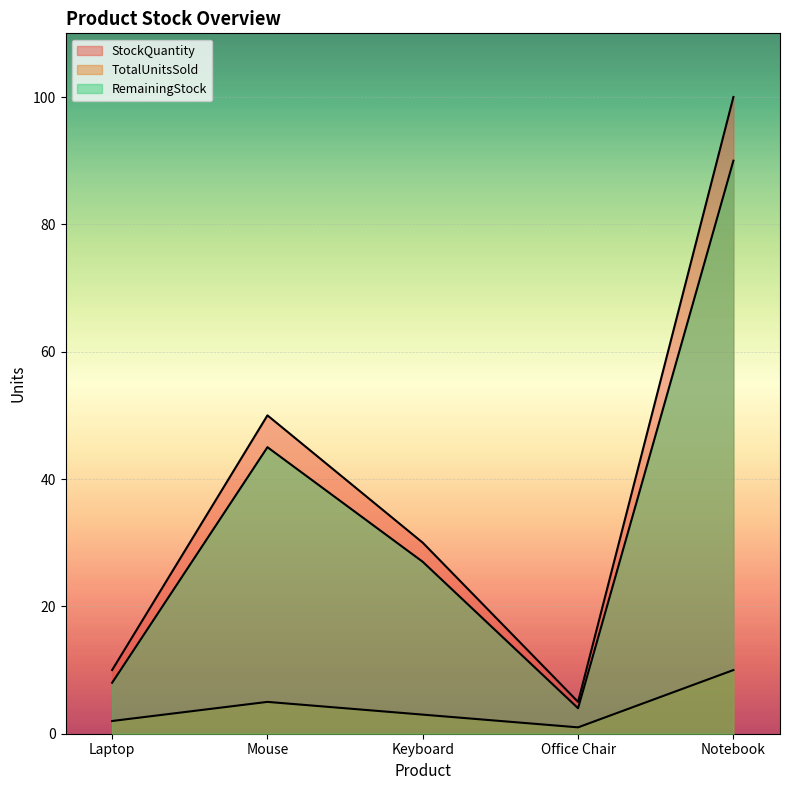

Reading right to left, transcribe all the data shown in this chart.

StockQuantity: 100	5	30	50	10
TotalUnitsSold: 10	1	3	5	2
RemainingStock: 90	4	27	45	8